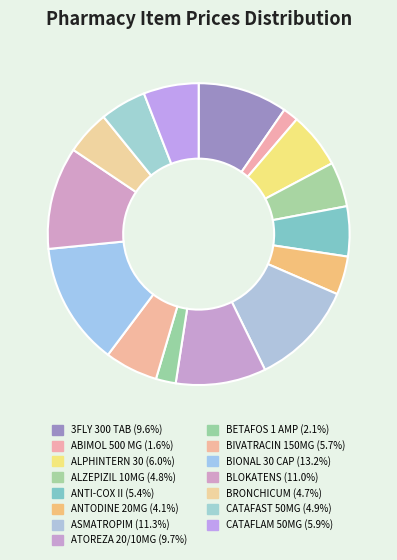

How many segments does this pie chart have?

15